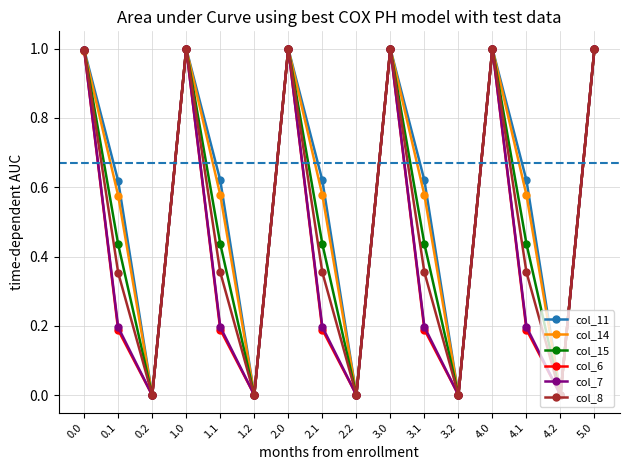

Is it true that col_14 equals 1.4 at 1.0?

False